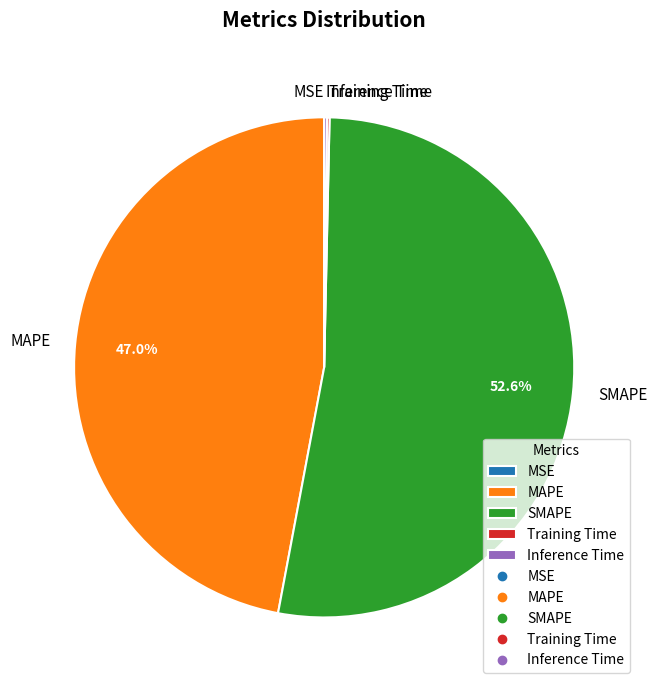

To the nearest percent, what percentage of the pie is SMAPE?

53%